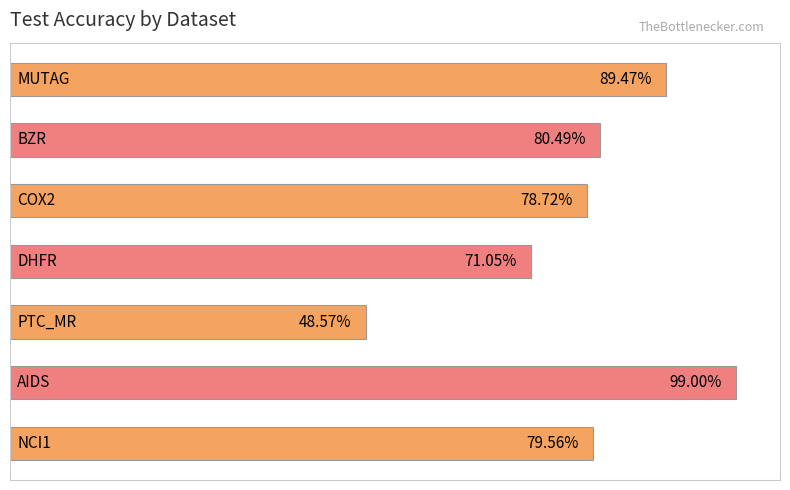

List the labels in order of value, largest first.

5, 0, 1, 6, 2, 3, 4